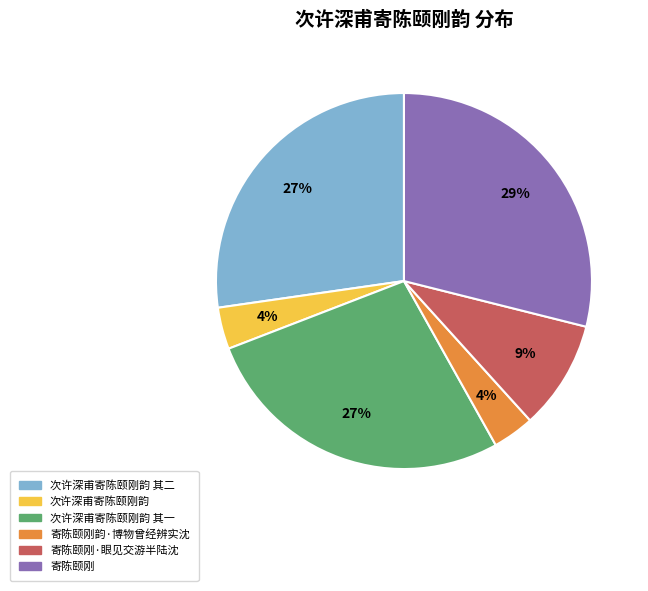

How many slices are in this pie chart?

6